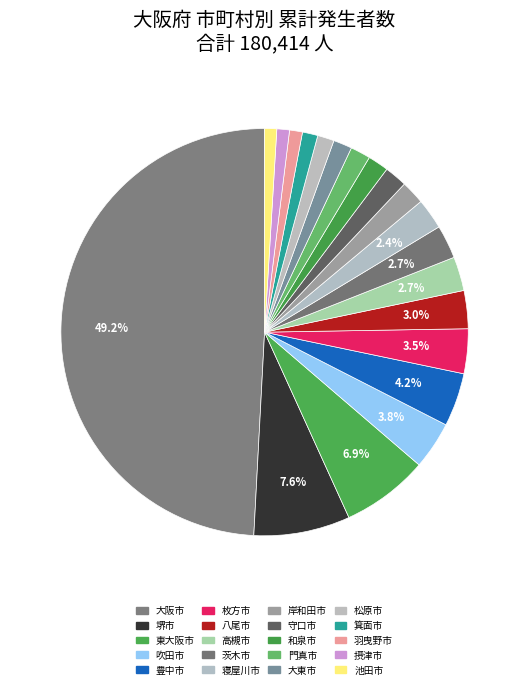

Which has a higher value, 高槻市 or 岸和田市?

高槻市